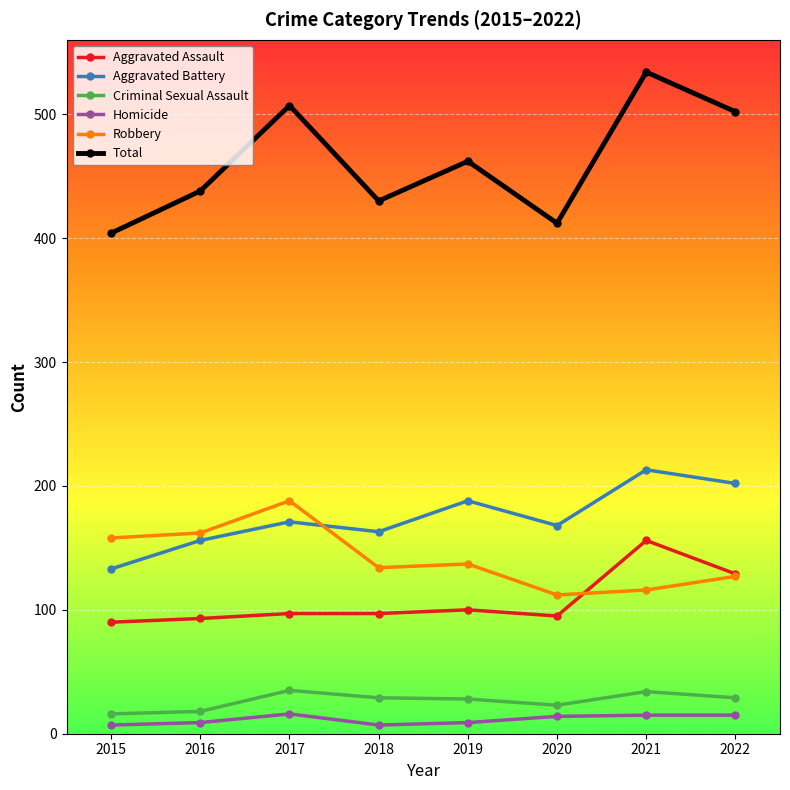

True or false: Homicide and Total intersect in this chart.

False